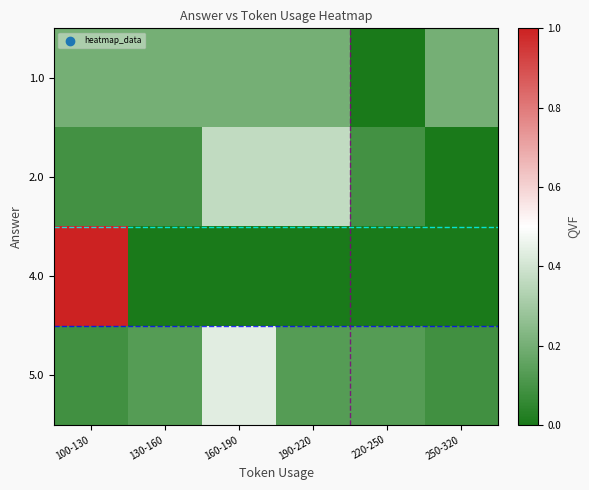

Reading left to right, what are all the values shown in this chart?

1.0: 100-130=0.2	130-160=0.2	160-190=0.2	190-220=0.2	220-250=0.0	250-320=0.2
2.0: 100-130=0.1	130-160=0.1	160-190=0.4	190-220=0.4	220-250=0.1	250-320=0.0
4.0: 100-130=1.0	130-160=0.0	160-190=0.0	190-220=0.0	220-250=0.0	250-320=0.0
5.0: 100-130=0.1	130-160=0.1	160-190=0.4	190-220=0.1	220-250=0.1	250-320=0.1